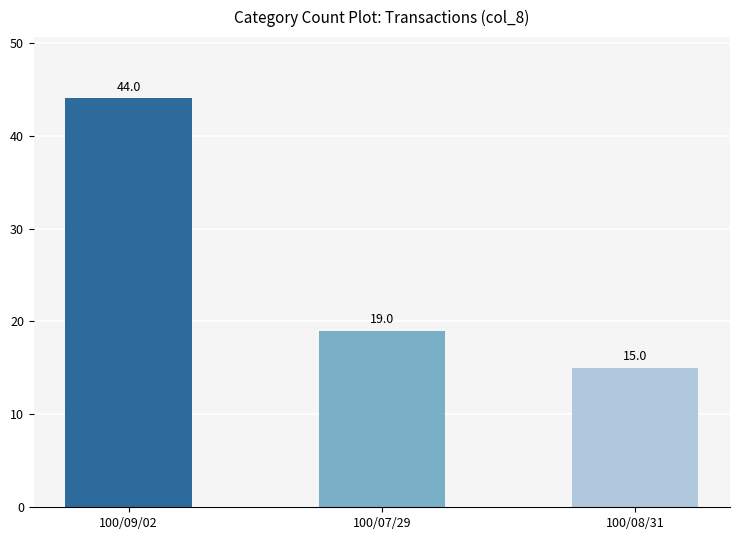

What position from the right is 100/07/29?

2